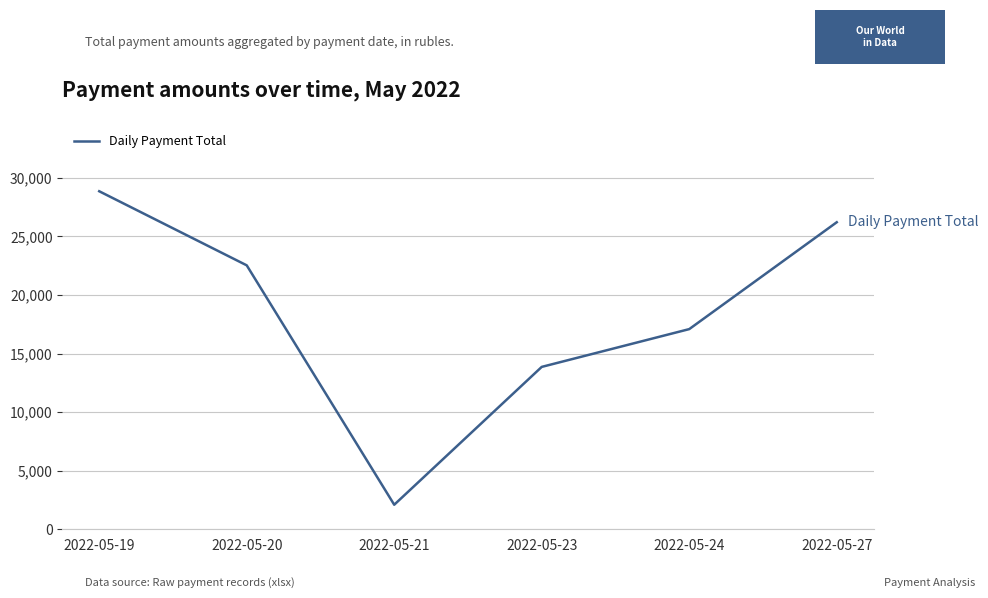

Where is the first local minimum?

2022-05-21